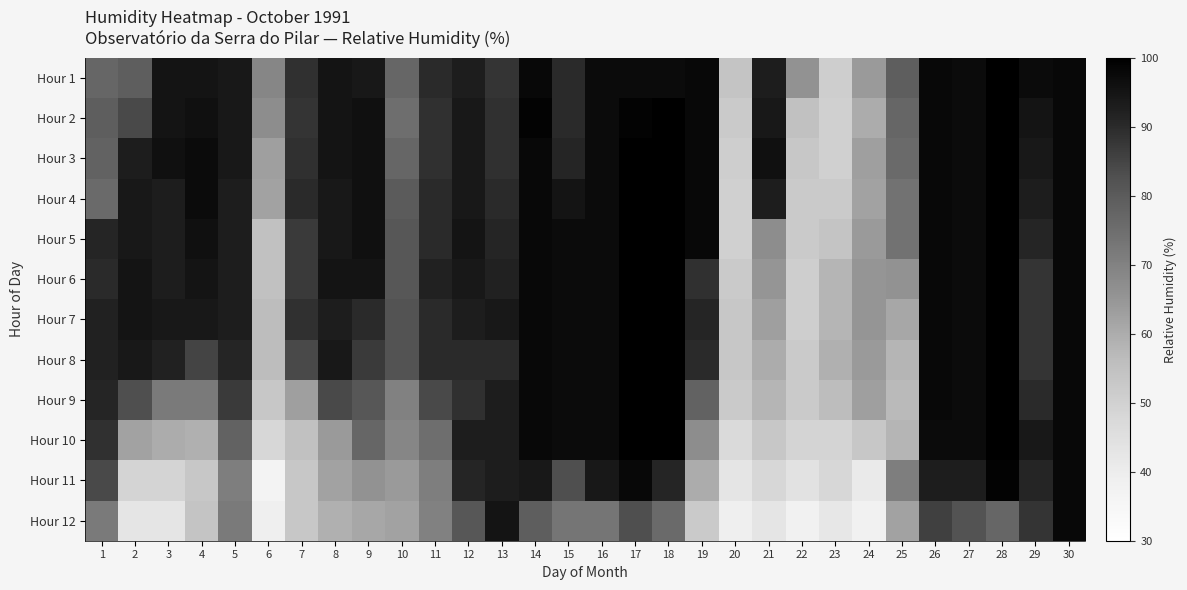

What is the minimum value shown in the chart?

37